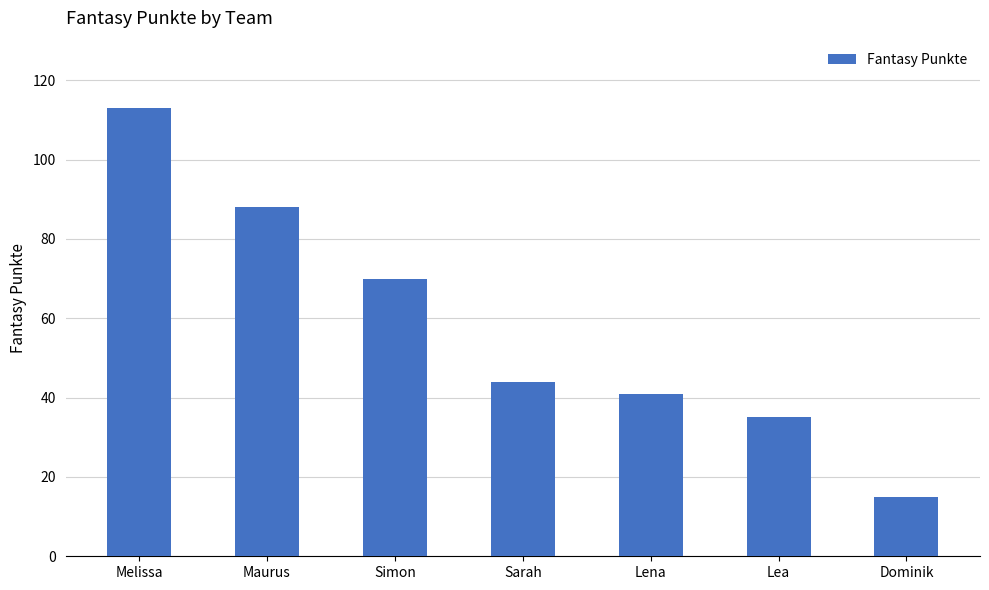

Which category has the lowest value across all series?

Dominik